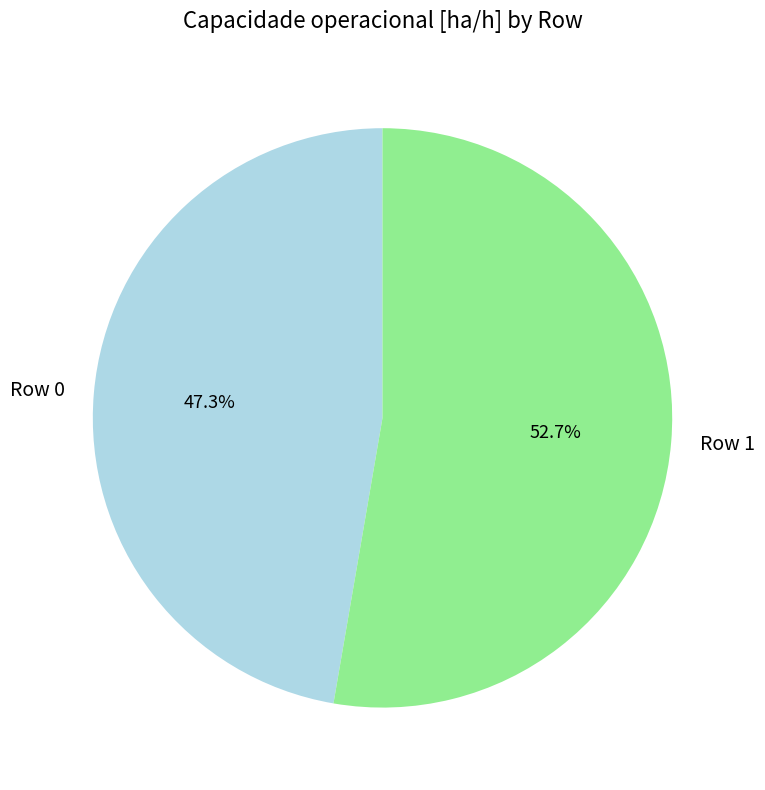

What is the smallest slice in the pie chart?

Row 0